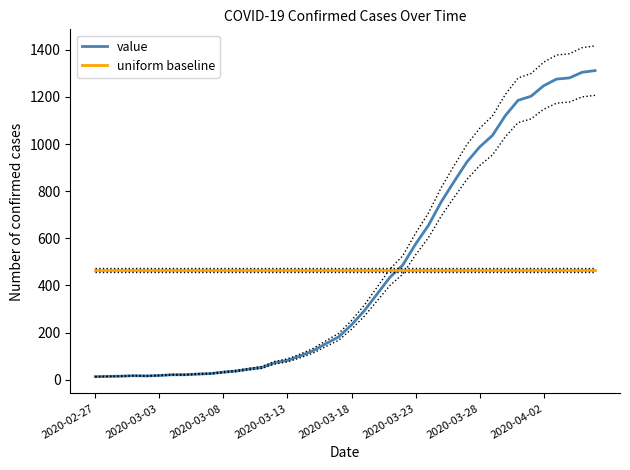

What is the highest value of the uniform baseline series?

464.6